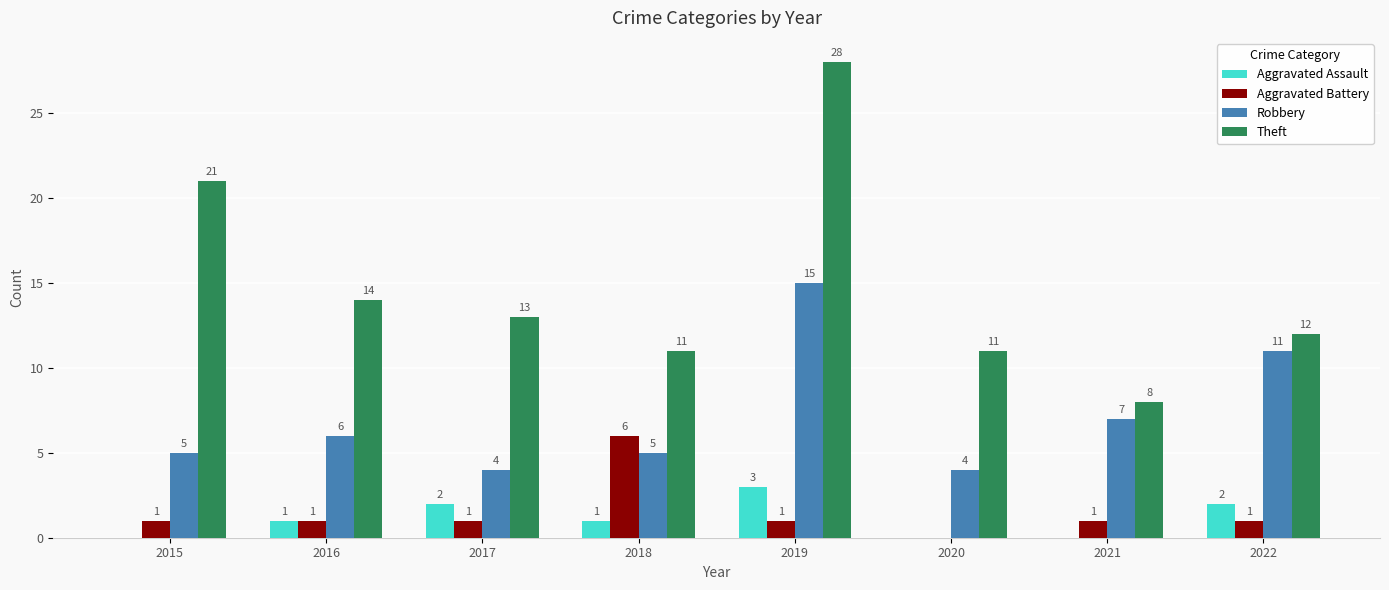

Reading right to left, what are all the values shown in this chart?

Aggravated Assault: 2	0	0	3	1	2	1	0
Aggravated Battery: 1	1	0	1	6	1	1	1
Robbery: 11	7	4	15	5	4	6	5
Theft: 12	8	11	28	11	13	14	21